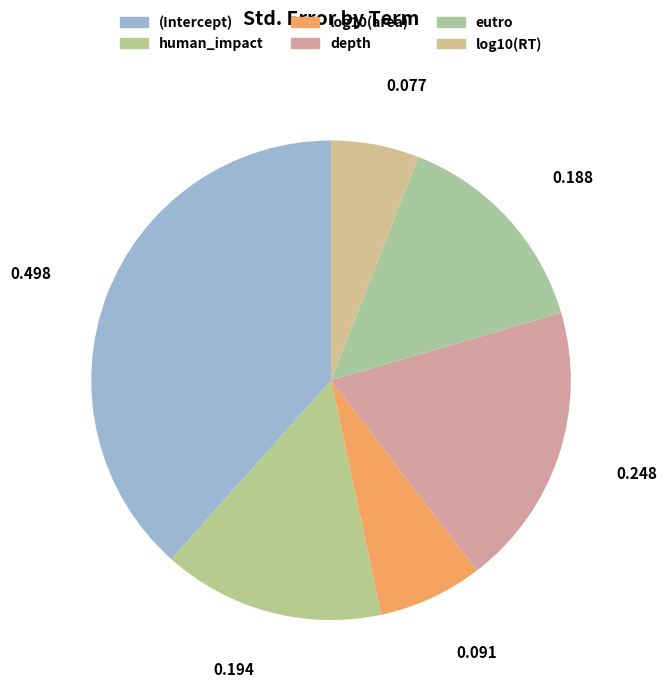

Count the number of slices in the pie.

6